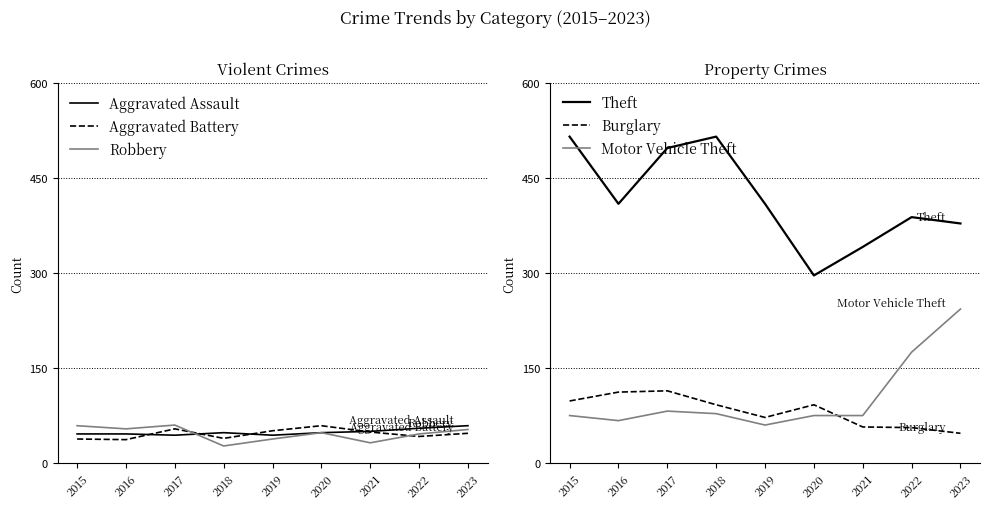

True or false: Robbery and Aggravated Assault intersect in this chart.

True